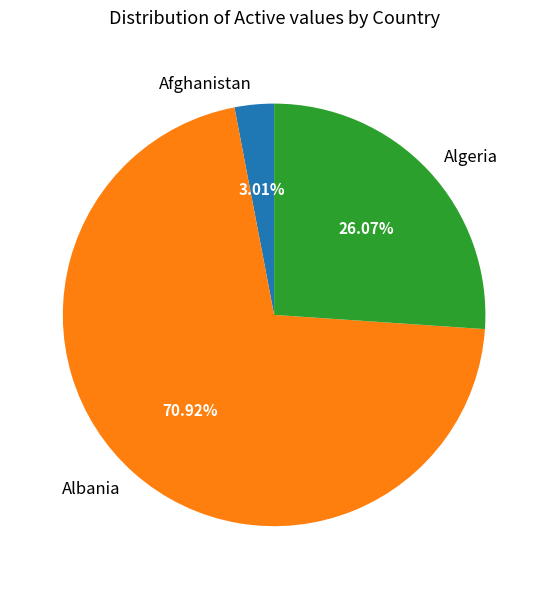

Rank the categories by value from highest to lowest.

Albania, Algeria, Afghanistan